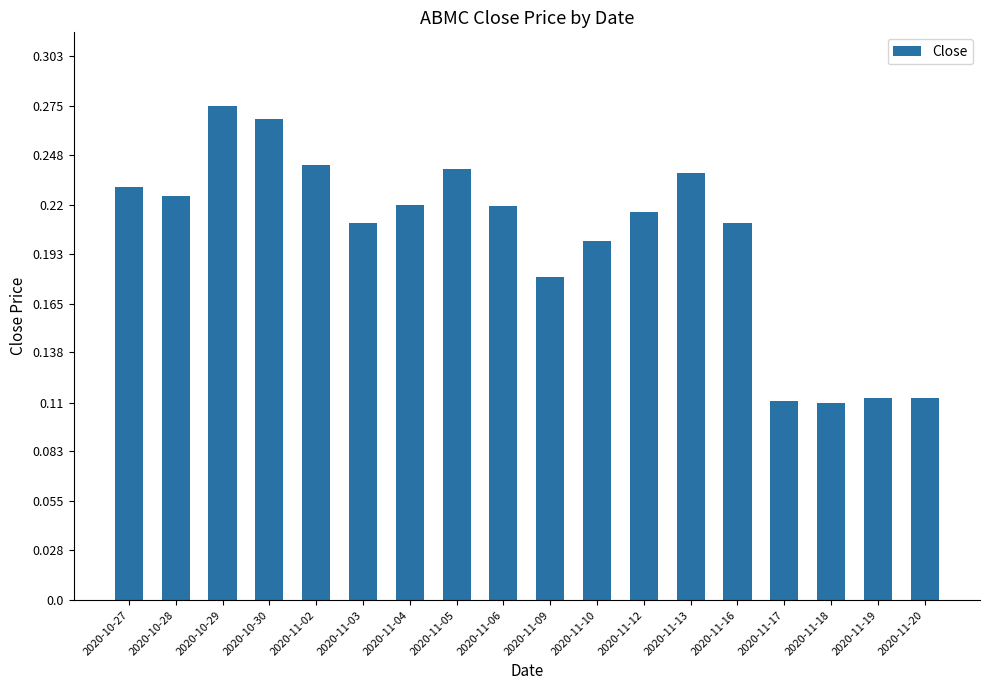

Count the values in the range 0 to 1.

18